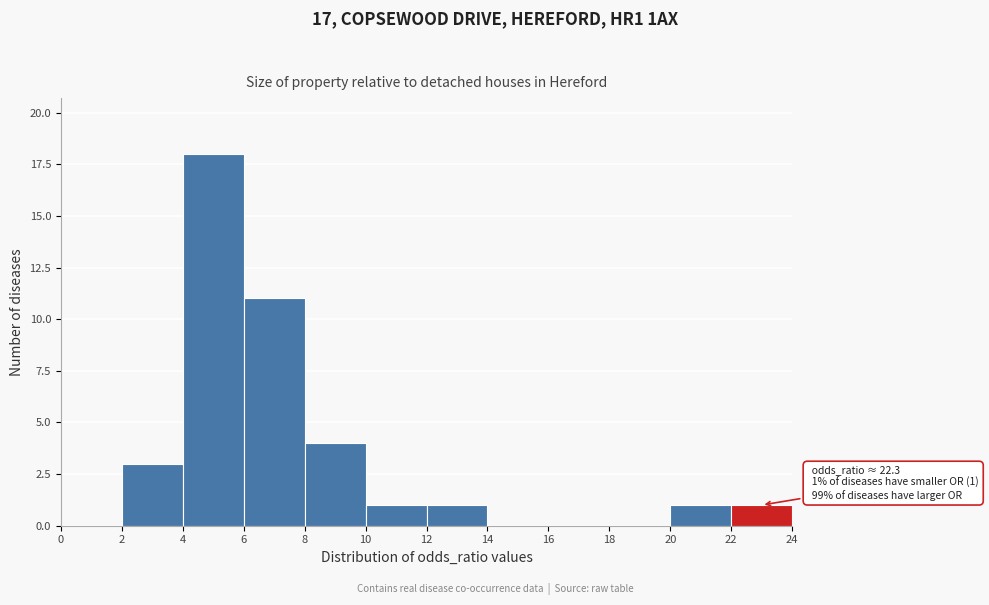

Over which range of the x-axis is the bar tallest?

4 to 6